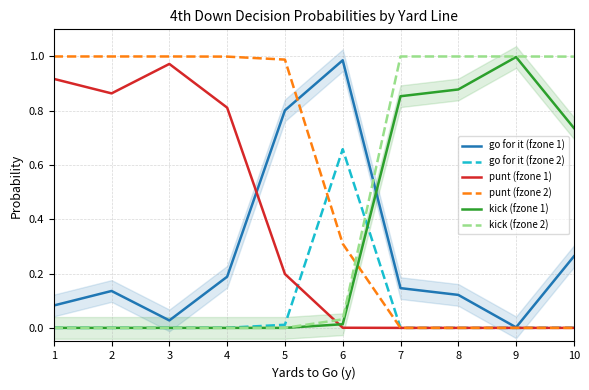

Which category has the lowest value across all series?

1